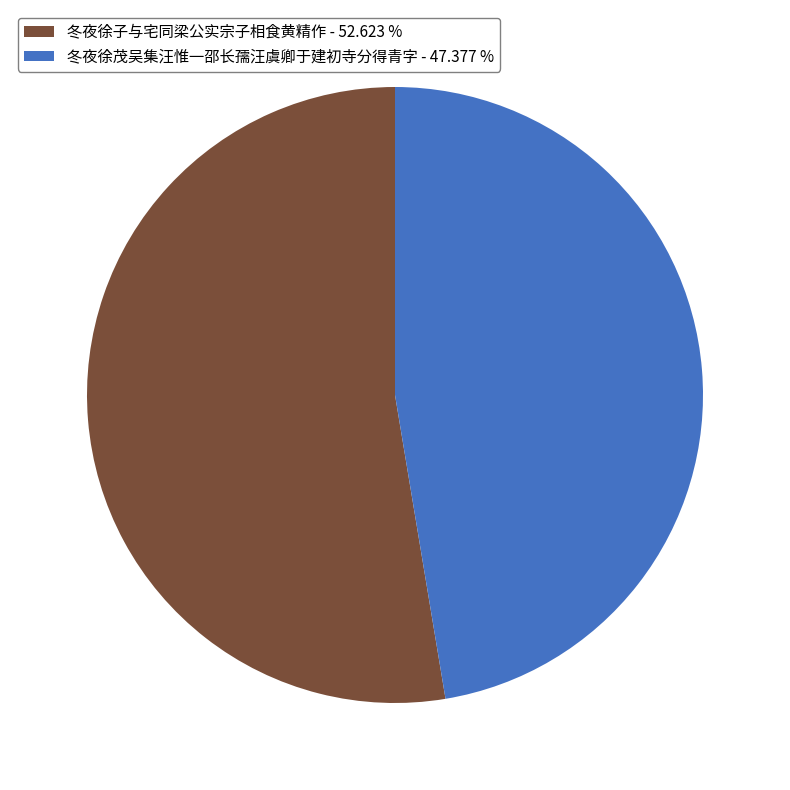

What is the largest slice in the pie chart?

冬夜徐子与宅同梁公实宗子相食黄精作